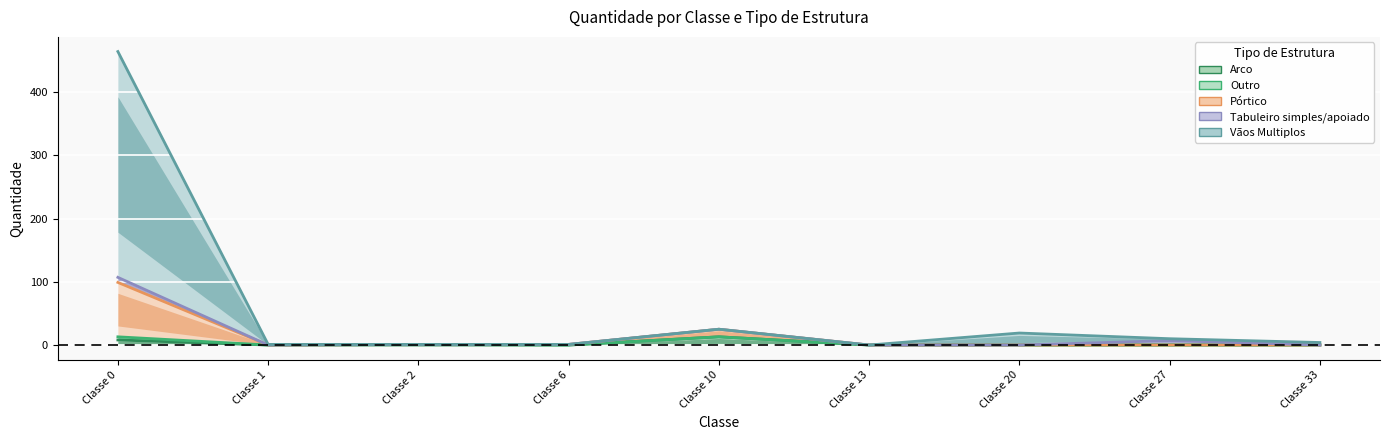

True or false: Pórtico and Outro cross at least once.

False